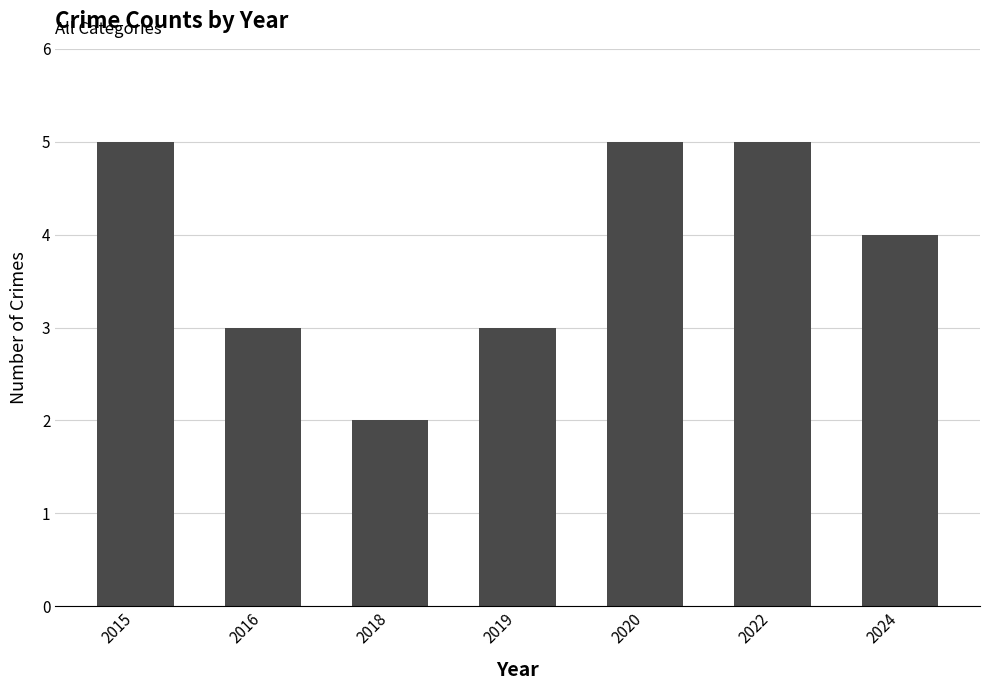

Where does the data first go above 4?

2015